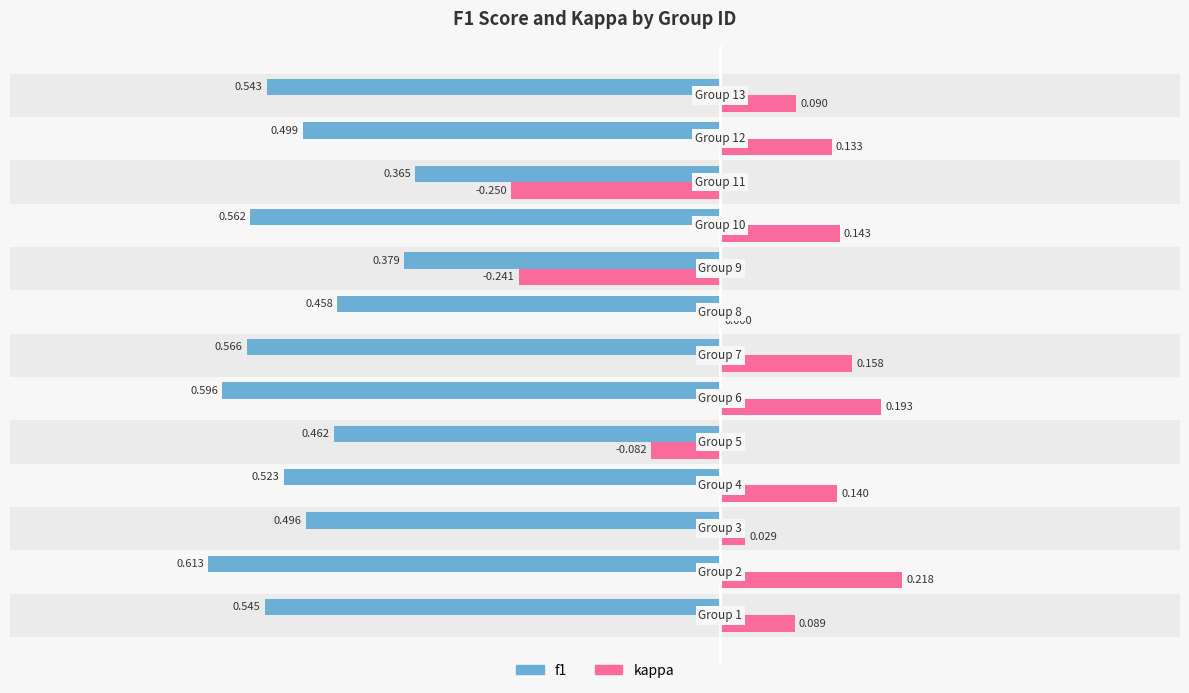

True or false: f1 has a value of -1.0 at −0.8.

False